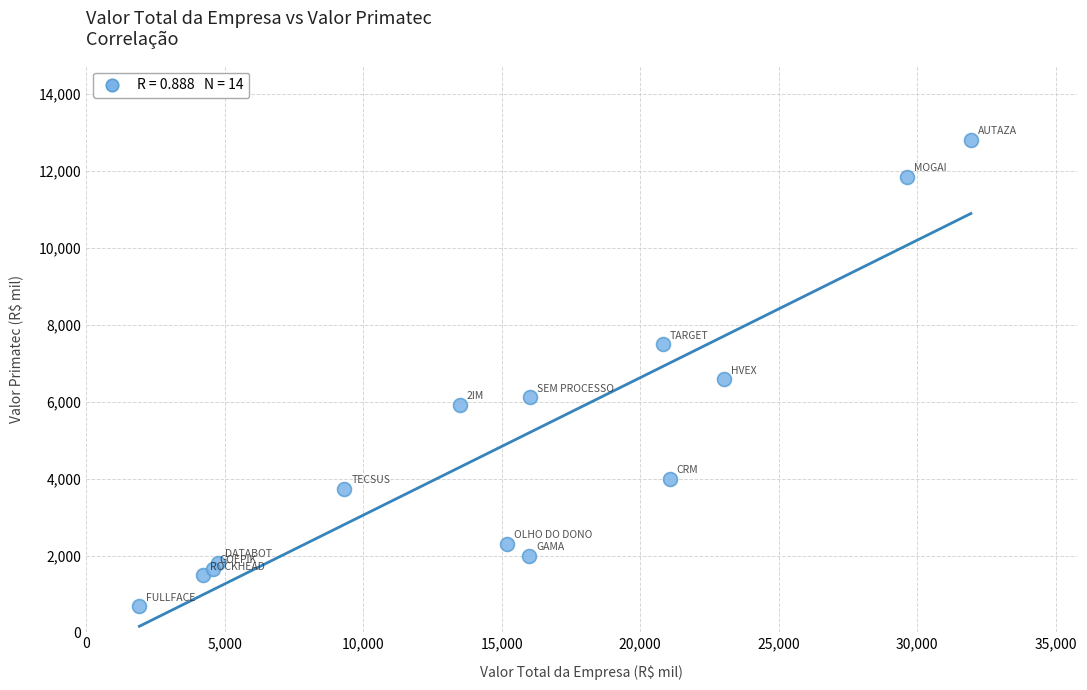

What Y value in the scatter plot is closest to 6747?

6580